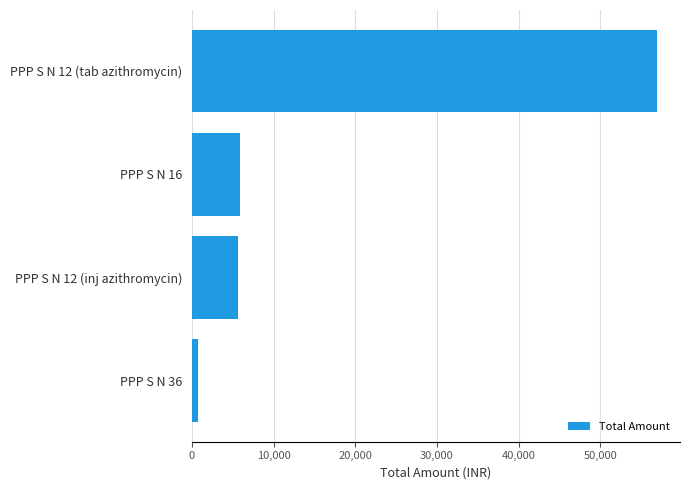

Are the bars grouped side by side (vs. stacked)?

No